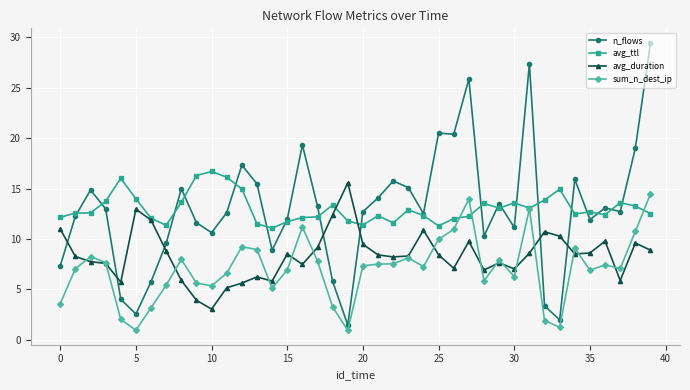

Does the chart display data point markers on the line(s)?

Yes